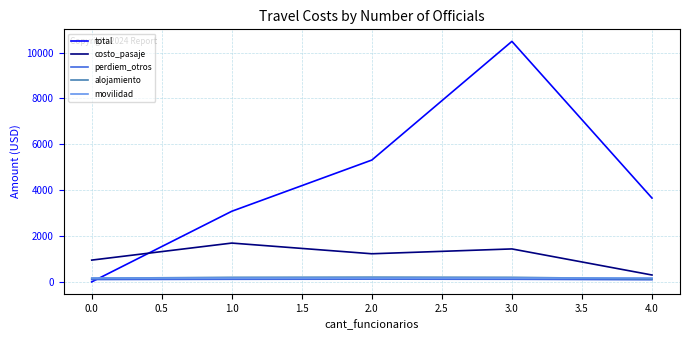

Between which two adjacent categories do total and alojamiento first intersect?

0.0 and 1.0